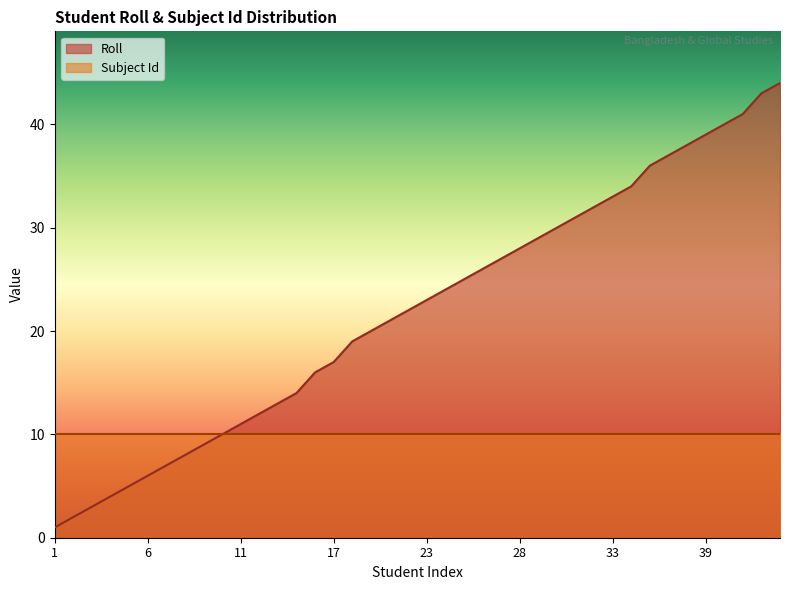

How many data points are above 23?

19